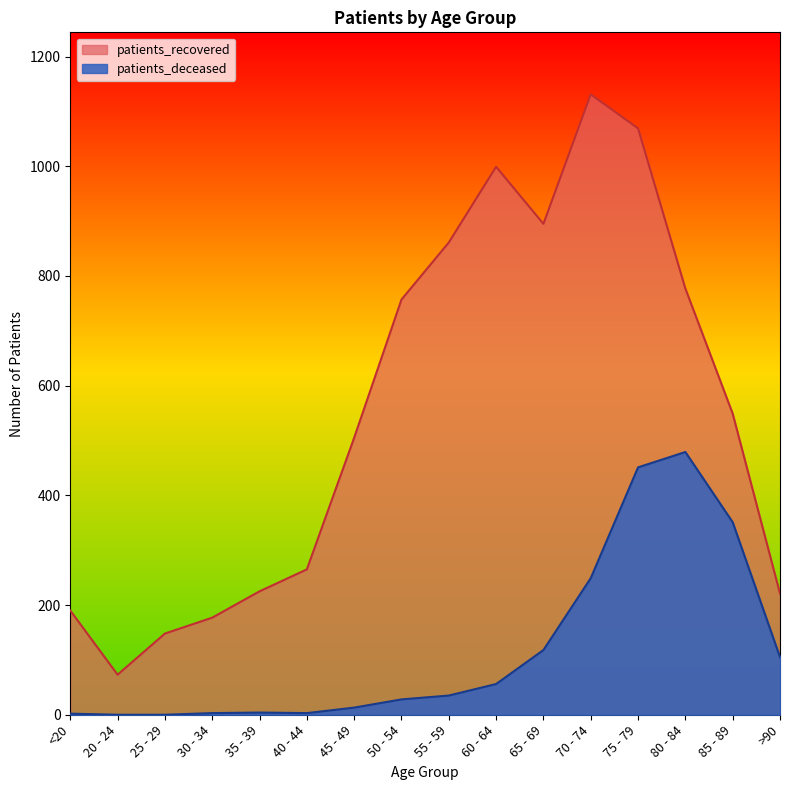

What are all the series names shown in the legend?

patients_recovered, patients_deceased